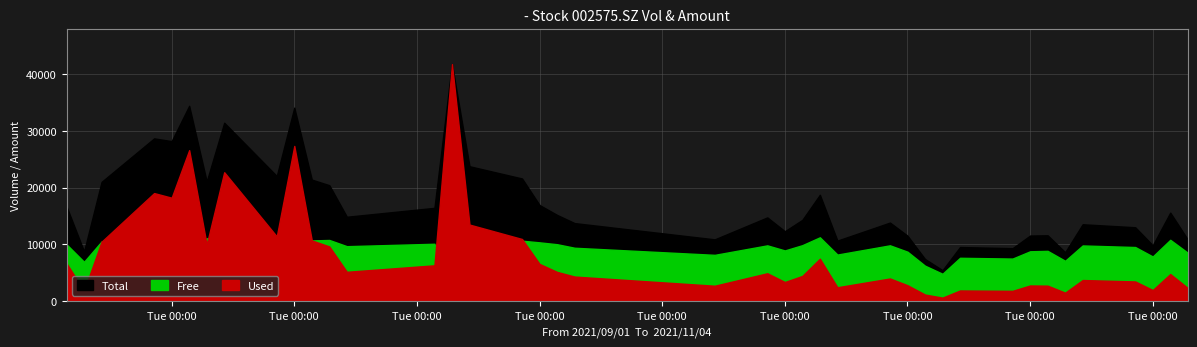

Is the value of amount at 2021/10/22 greater than the value of vol at 2021/09/08?

No